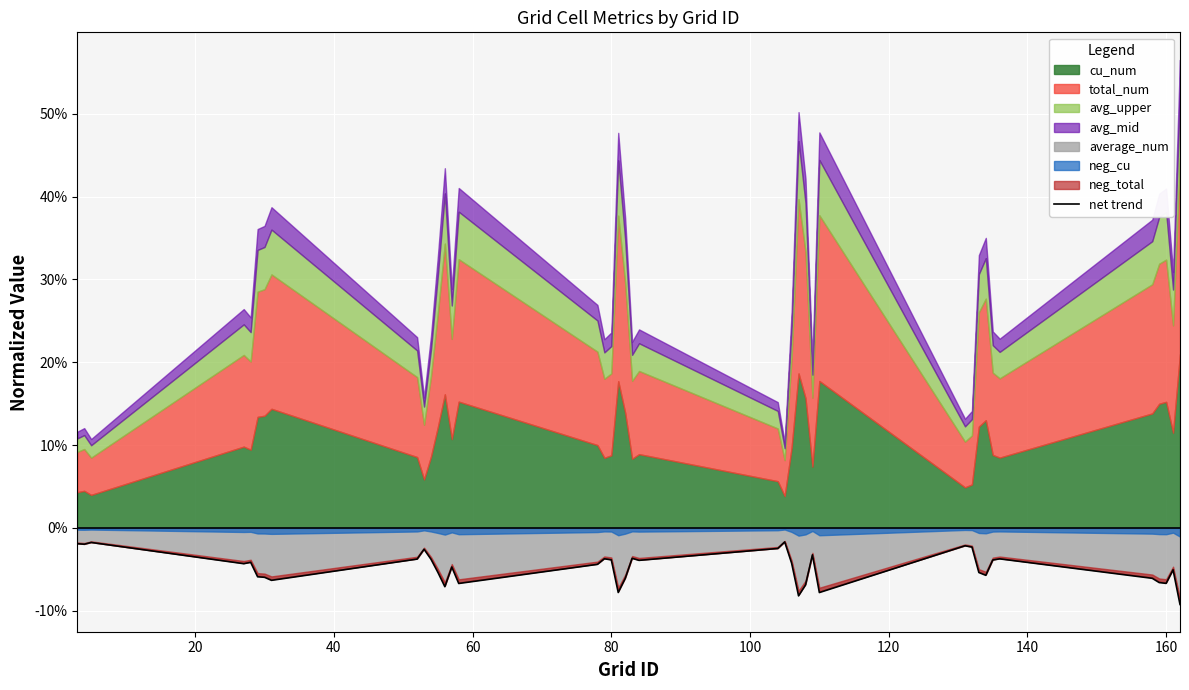

What is the sum of all values?

-1.9